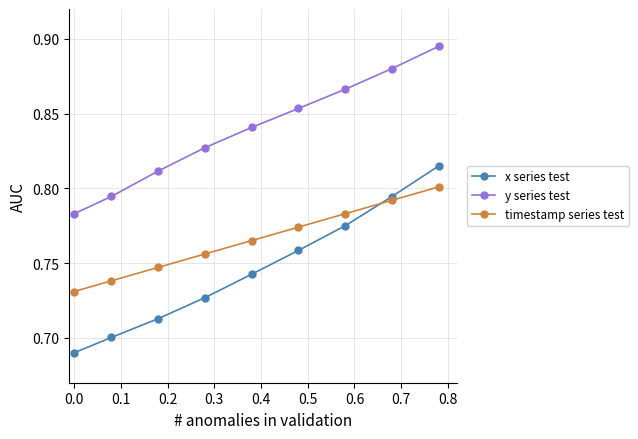

Which series has the largest range (max minus min)?

x series test